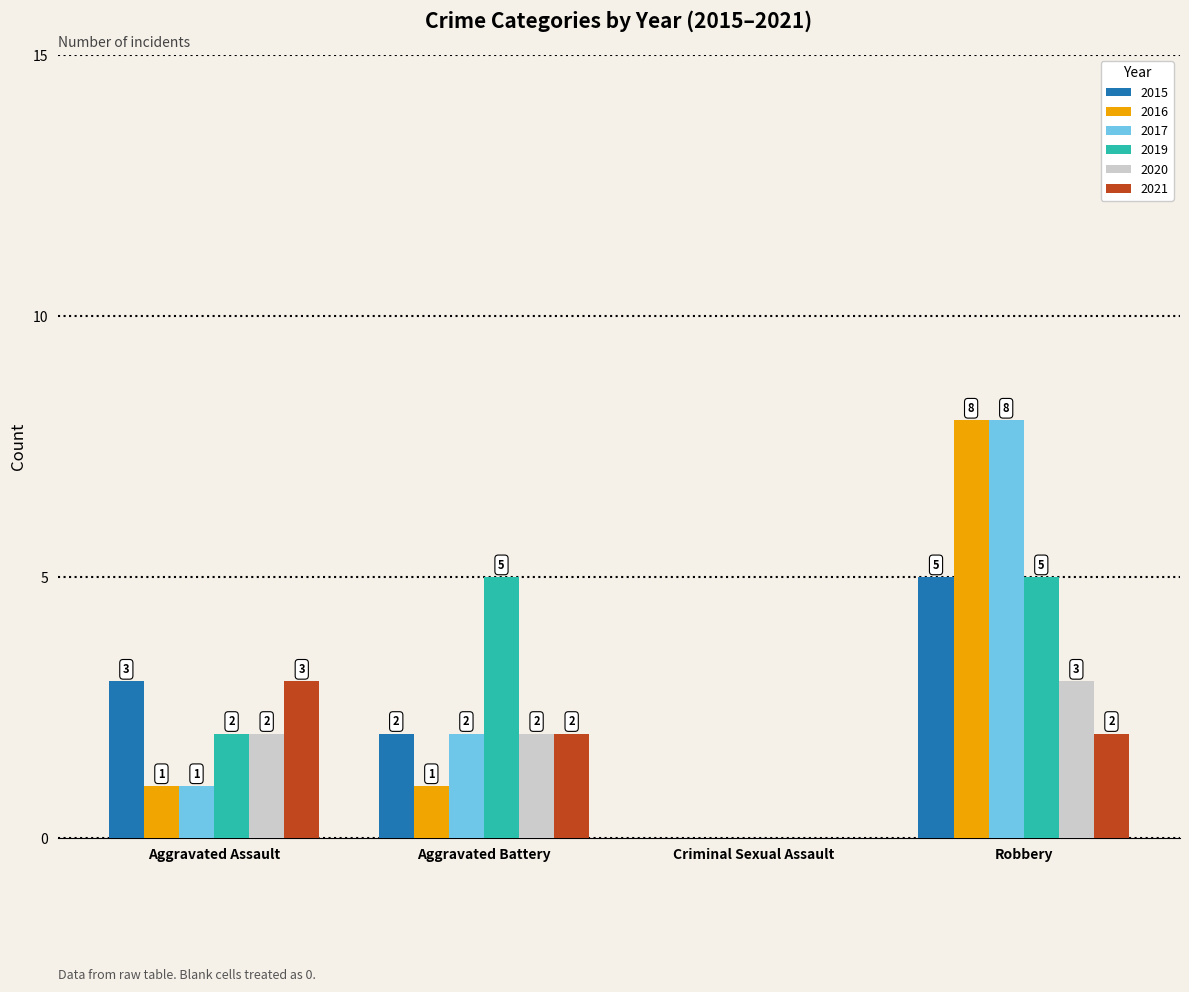

What are all the series names shown in the legend?

2015, 2016, 2017, 2019, 2020, 2021